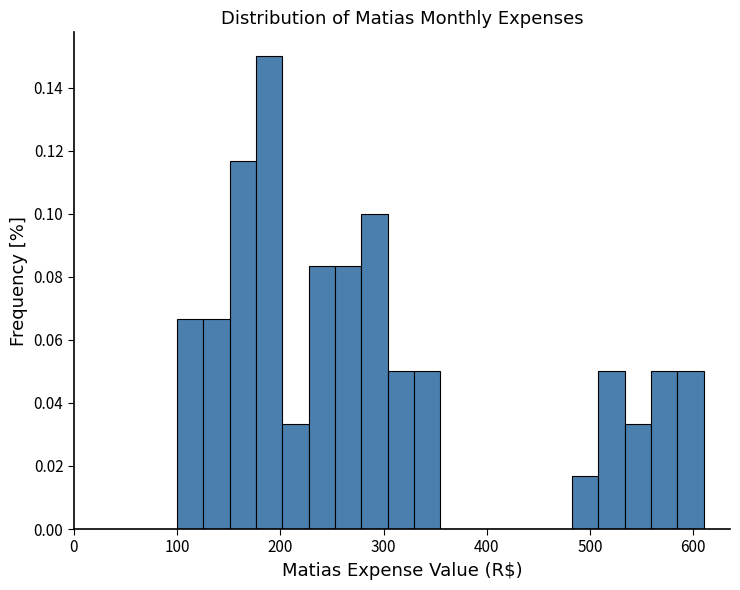

Around what value on the x-axis is the tallest bar? Give the approximate position of its centre, as read against the axis.

190